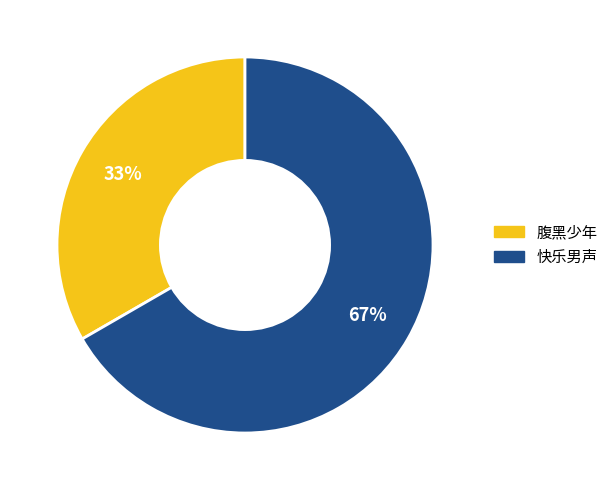

The 快乐男声 slice represents 67% of the pie. True or false?

True